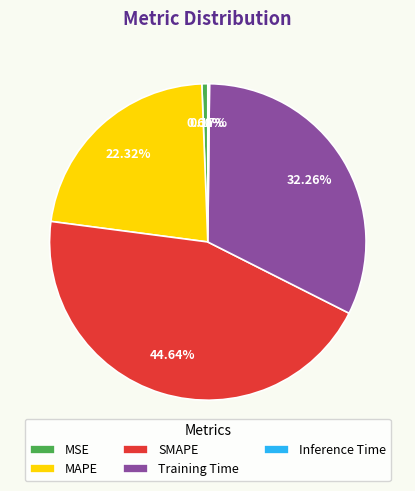

To the nearest percent, what portion does MSE represent?

1%